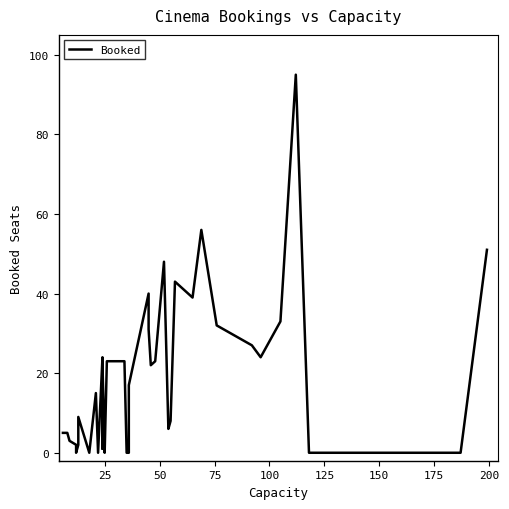

What is the value of the 28th point from the left?

6